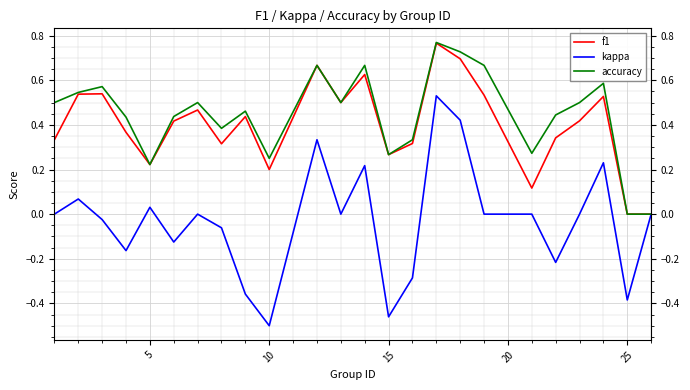

What is the sum of all f1 values?

9.6